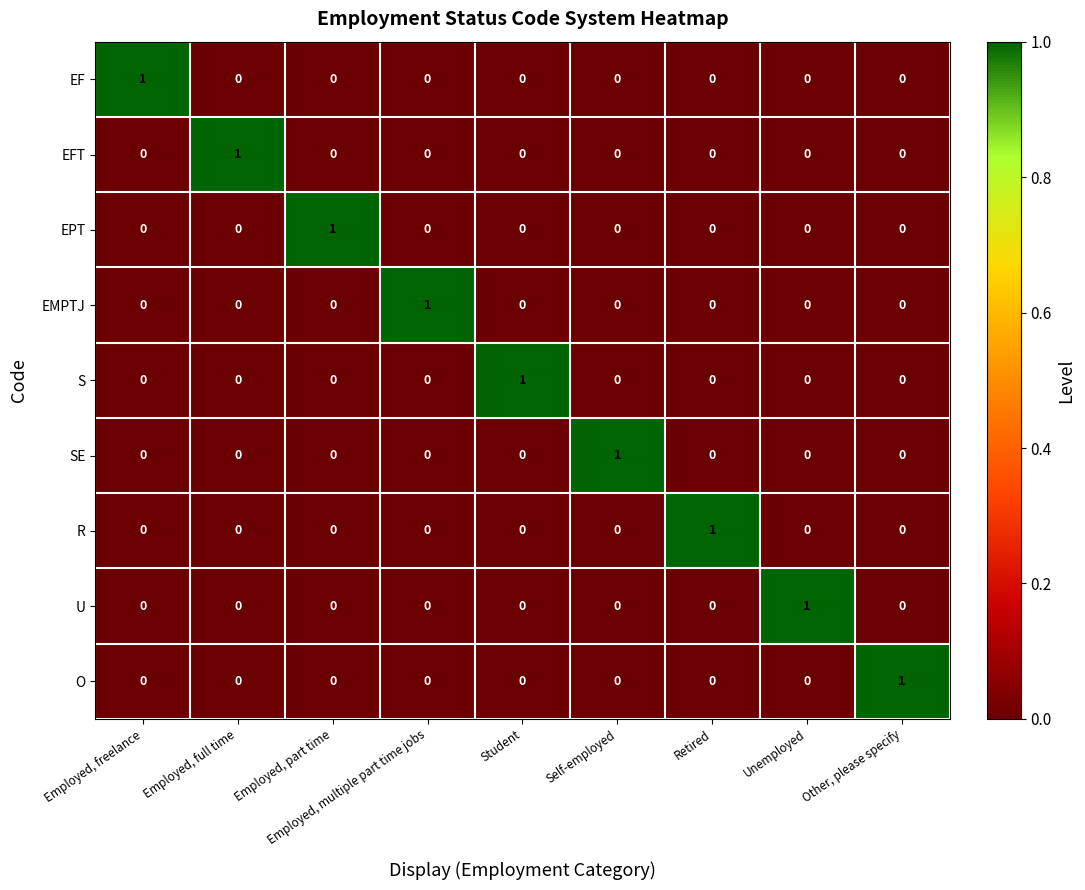

At how many categories does at least one series exceed 0?

9